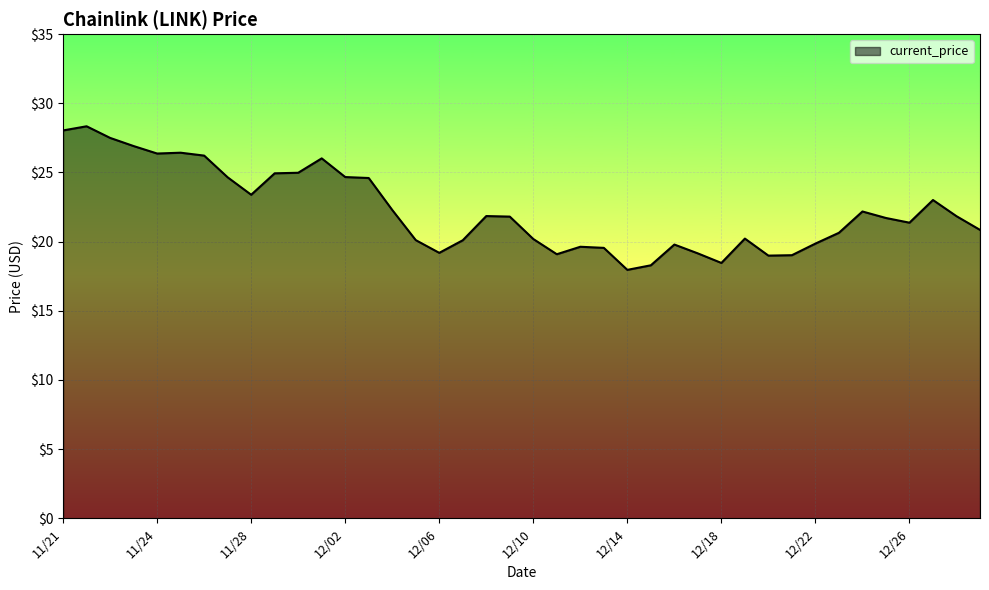

What is the difference between the maximum and minimum values?

10.4